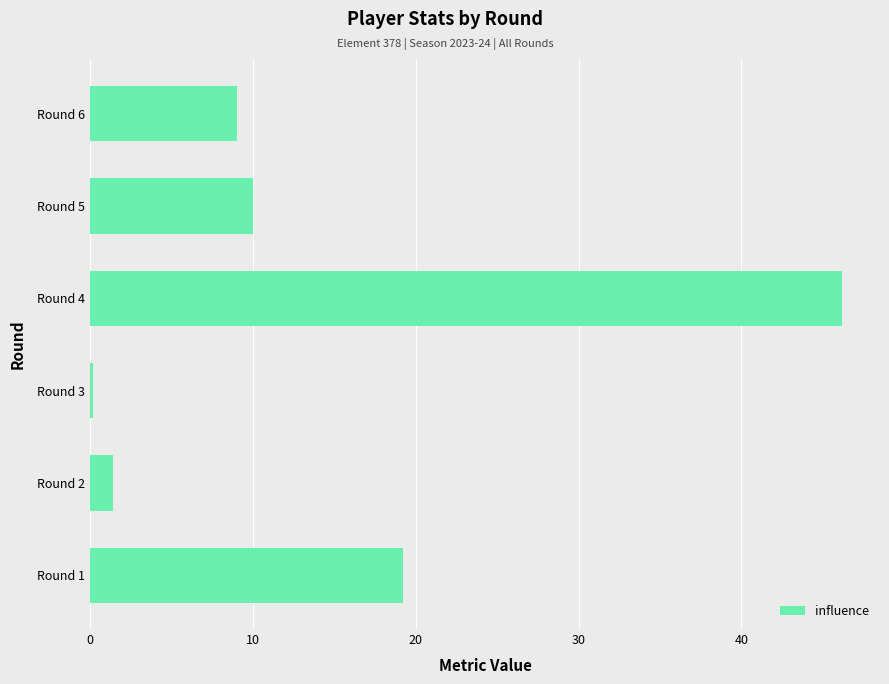

How many bars are there in total?

6